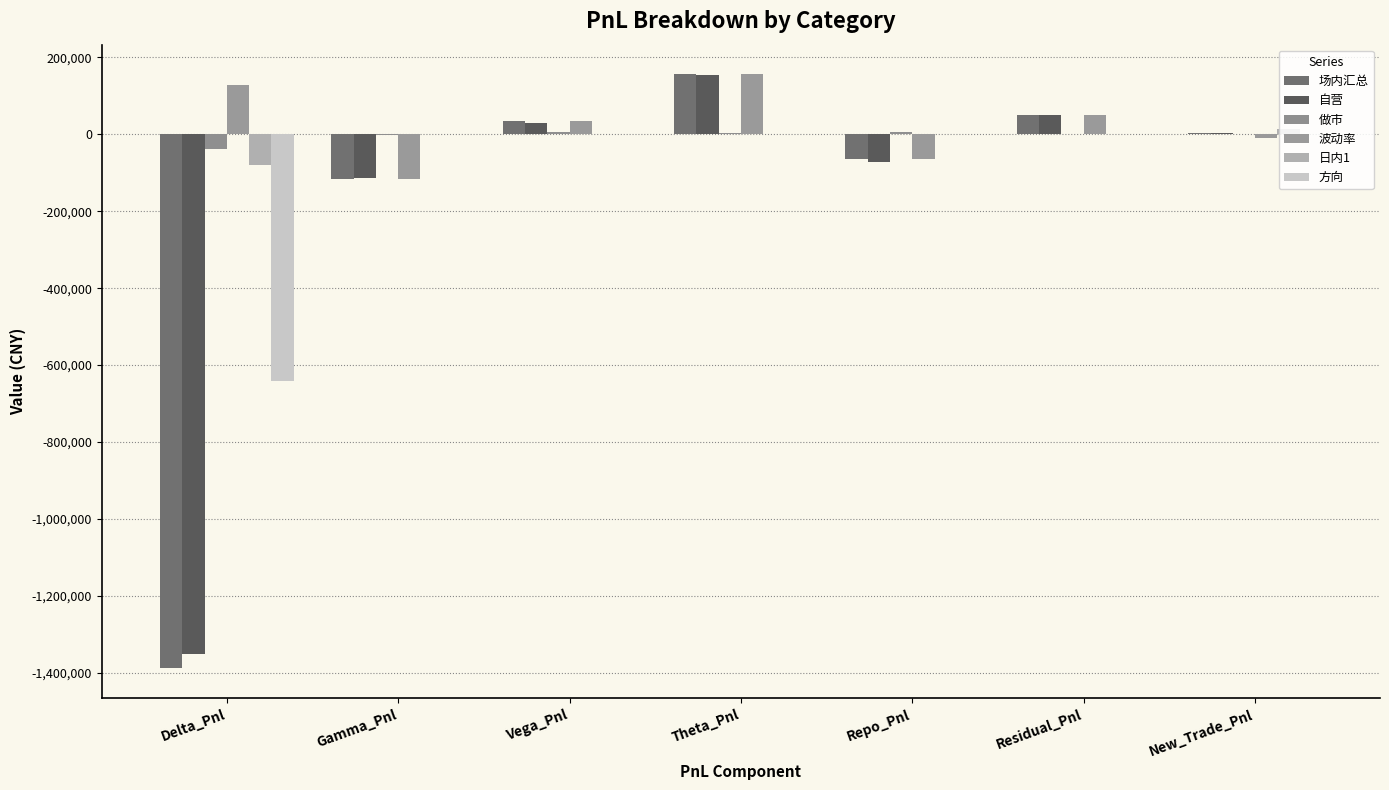

What is the difference between the maximum and second lowest values in the 日内1 series?

12906.8